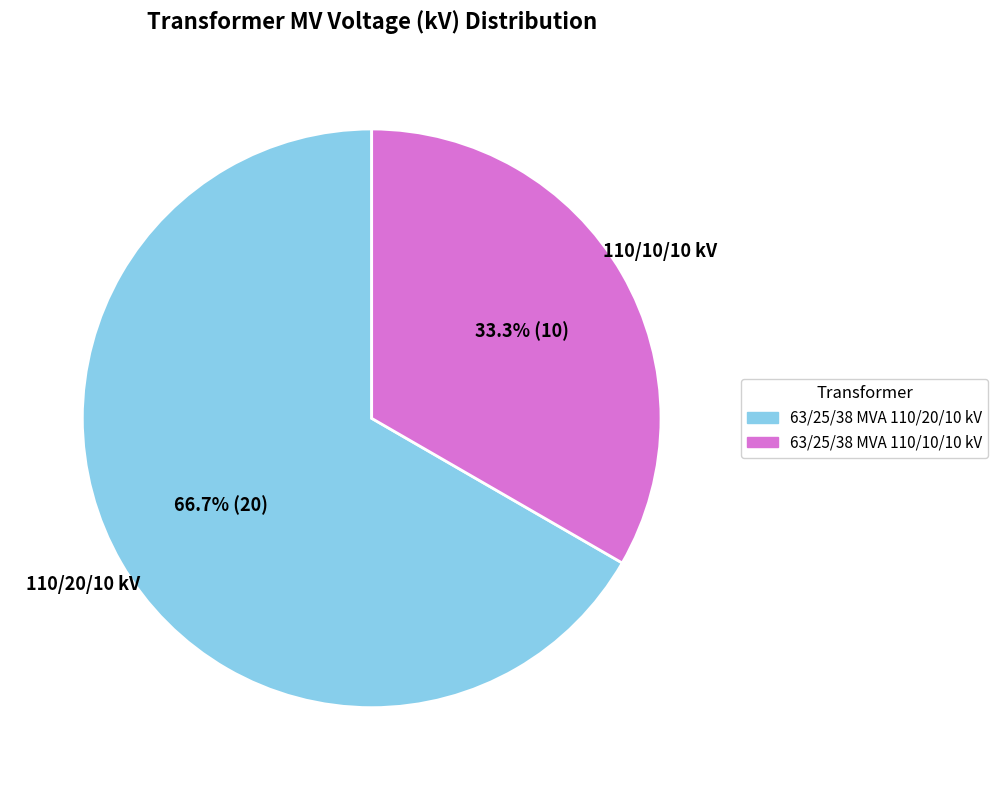

Which slice is the largest?

63/25/38 MVA 110/20/10 kV